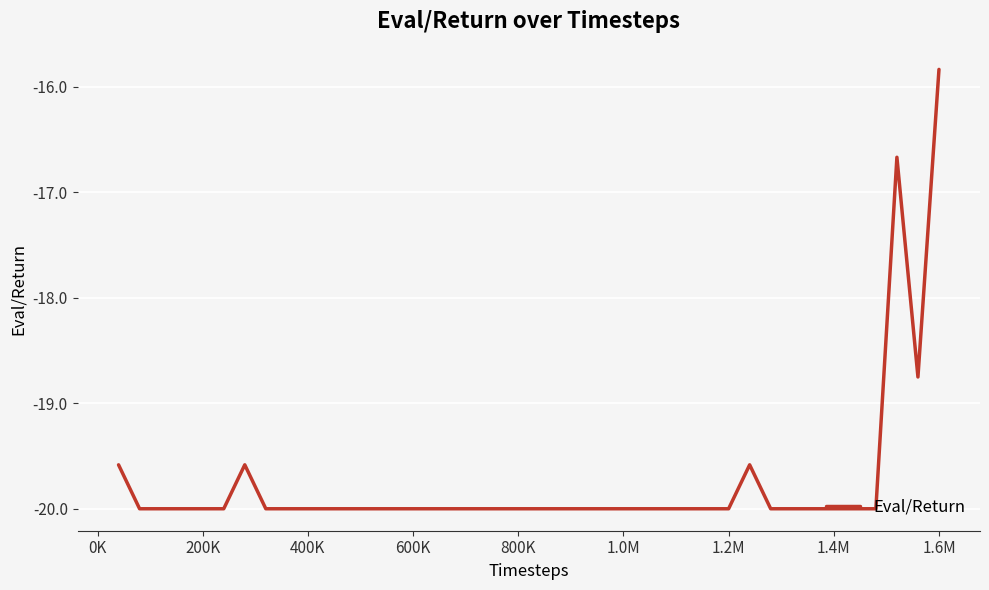

What is the difference between the maximum and minimum values?

4.2